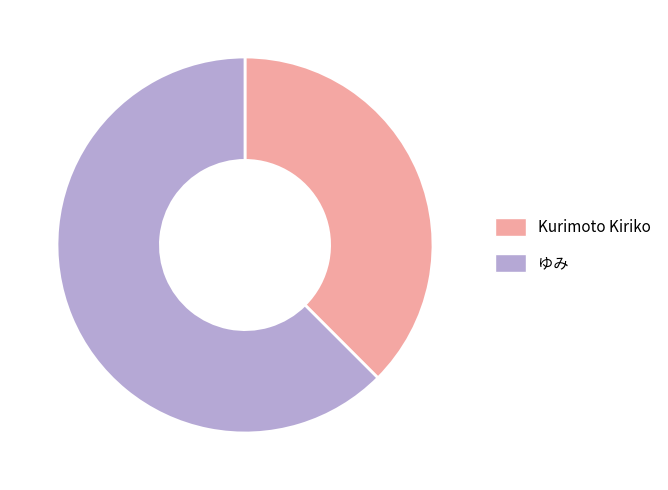

What is the ratio of the value at ゆみ to the value at Kurimoto Kiriko?

1.7